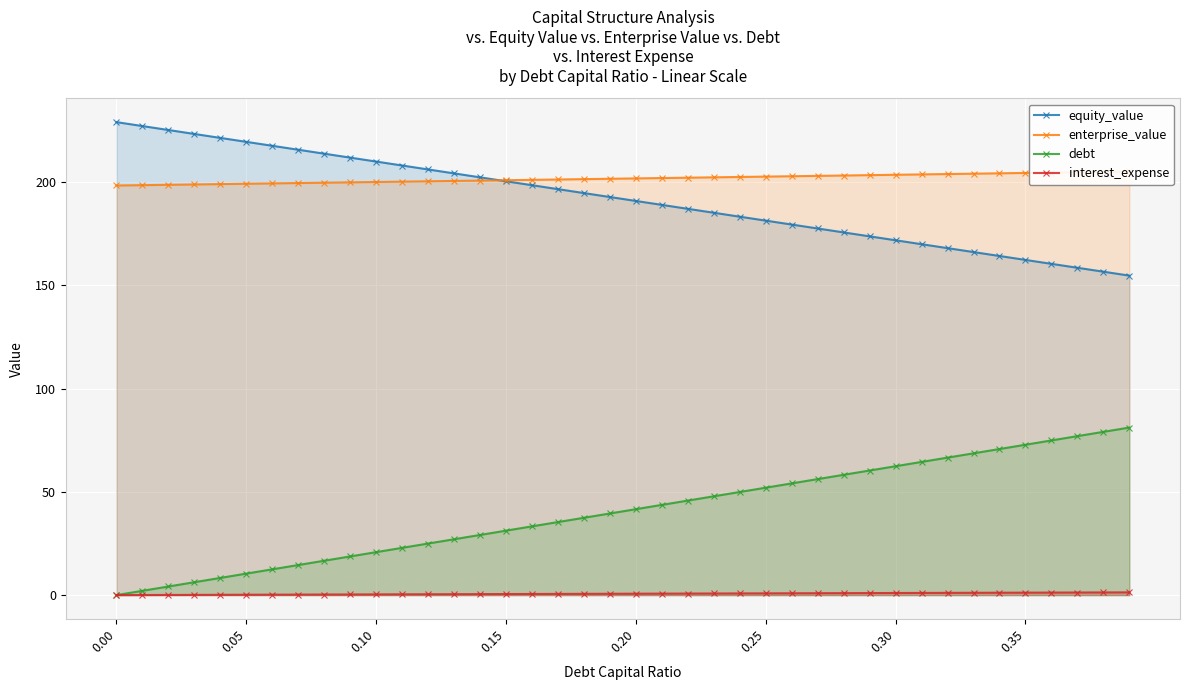

The value of debt at 0.20 is 71.2. True or false?

False